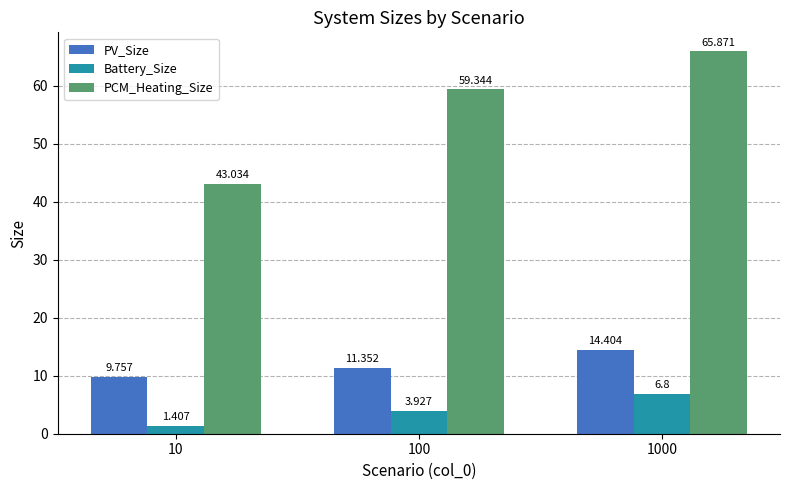

Rank the series by their maximum value, from highest to lowest.

PCM_Heating_Size, PV_Size, Battery_Size